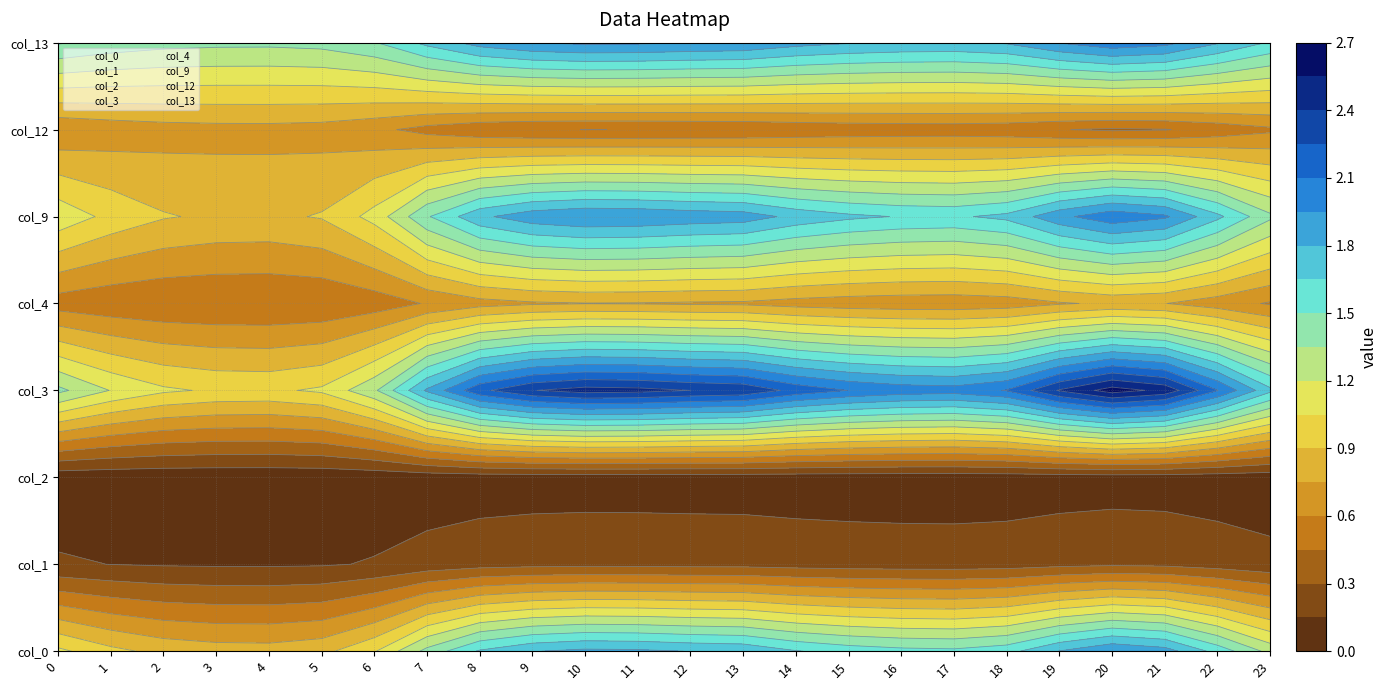

Reading left to right, transcribe all the data shown in this chart.

0: 1.1	0.9	0.9	0.8	0.8	0.9	1.0	1.4	1.7	1.8	1.8	1.8	1.8	1.8	1.7	1.6	1.5	1.5	1.6	1.8	1.9	1.9	1.6	1.3
1: 0.2	0.1	0.1	0.1	0.1	0.1	0.2	0.2	0.2	0.3	0.3	0.3	0.3	0.3	0.2	0.2	0.2	0.2	0.2	0.3	0.3	0.3	0.2	0.2
2: 0.1	0.0	0.0	0.0	0.0	0.0	0.0	0.1	0.1	0.1	0.1	0.1	0.1	0.1	0.1	0.1	0.1	0.1	0.1	0.1	0.1	0.1	0.1	0.1
3: 1.4	1.2	1.1	1.0	1.0	1.1	1.3	1.8	2.2	2.4	2.5	2.4	2.4	2.4	2.2	2.1	2.0	2.0	2.1	2.4	2.6	2.5	2.1	1.7
4: 0.5	0.5	0.5	0.5	0.5	0.5	0.5	0.6	0.7	0.7	0.7	0.7	0.7	0.7	0.7	0.7	0.7	0.7	0.7	0.7	0.8	0.8	0.7	0.6
9: 1.2	1.0	0.9	0.9	0.9	0.9	1.1	1.5	1.8	1.9	1.9	1.9	1.9	1.9	1.8	1.7	1.6	1.6	1.7	1.9	2.1	2.0	1.7	1.4
12: 0.6	0.7	0.7	0.7	0.7	0.7	0.6	0.5	0.5	0.5	0.4	0.5	0.5	0.5	0.5	0.5	0.5	0.5	0.5	0.5	0.4	0.4	0.5	0.6
13: 1.5	1.4	1.4	1.4	1.4	1.4	1.5	1.7	1.9	1.9	2.0	2.0	2.0	1.9	1.9	1.8	1.8	1.8	1.8	2.0	2.1	2.0	1.8	1.6